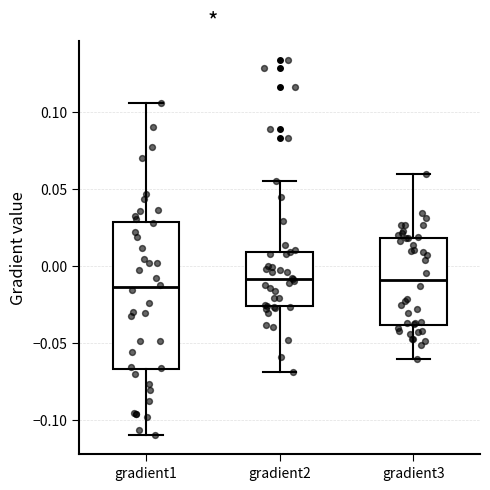

Comparing the boxes themselves (not the whiskers), which one is the tallest?

gradient1